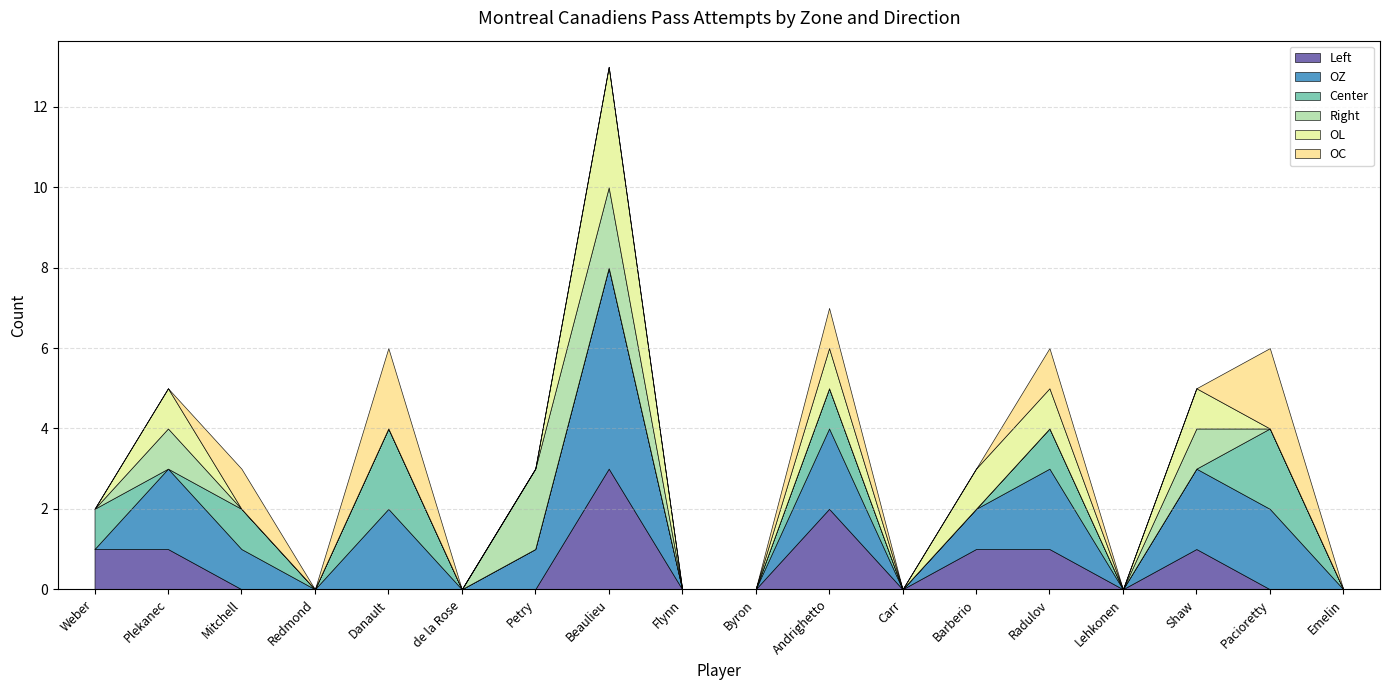

List the series in order of their peak value, lowest first.

Center, Right, OC, Left, OL, OZ